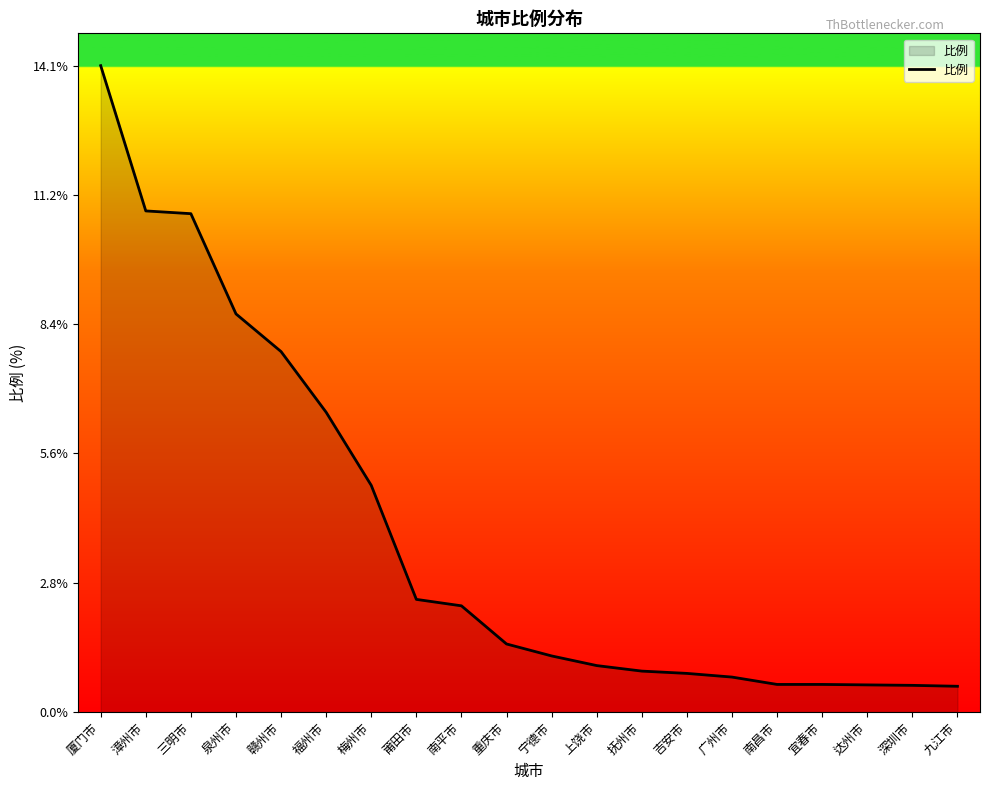

What is the average value?

3.9